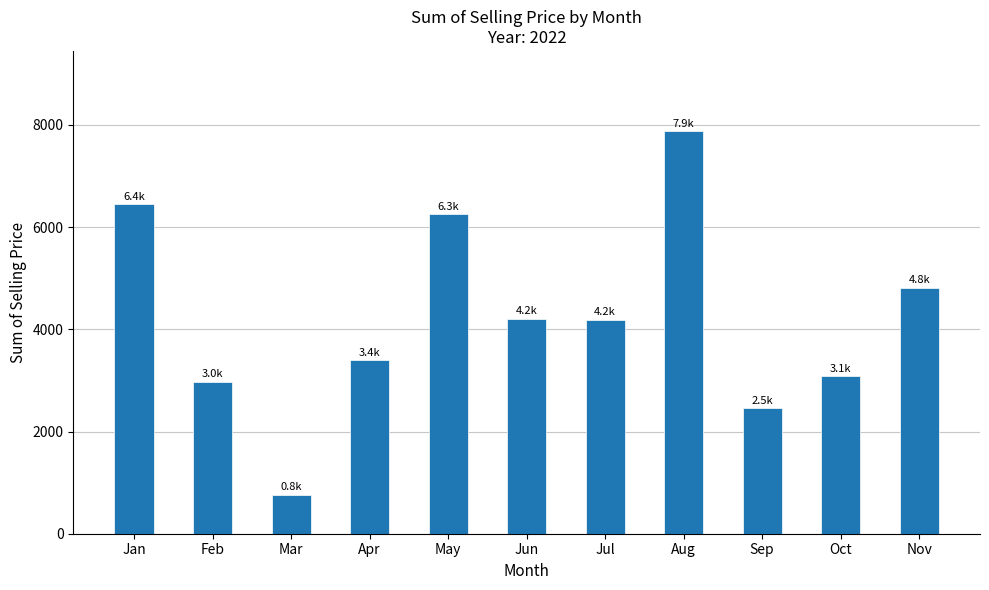

The value at Mar is 1312.2. True or false?

False